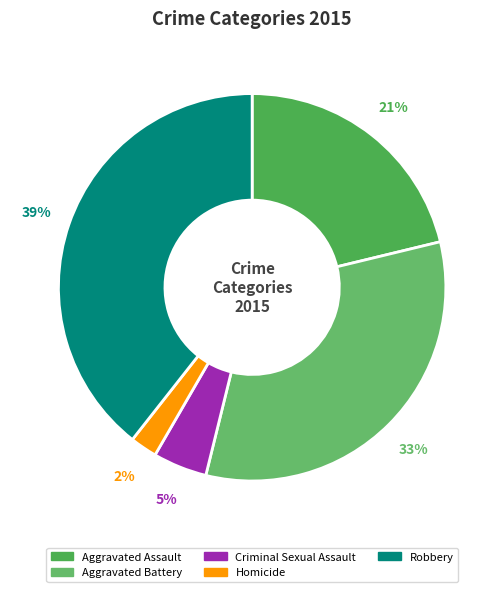

Does Criminal Sexual Assault account for over 50% of the chart?

No